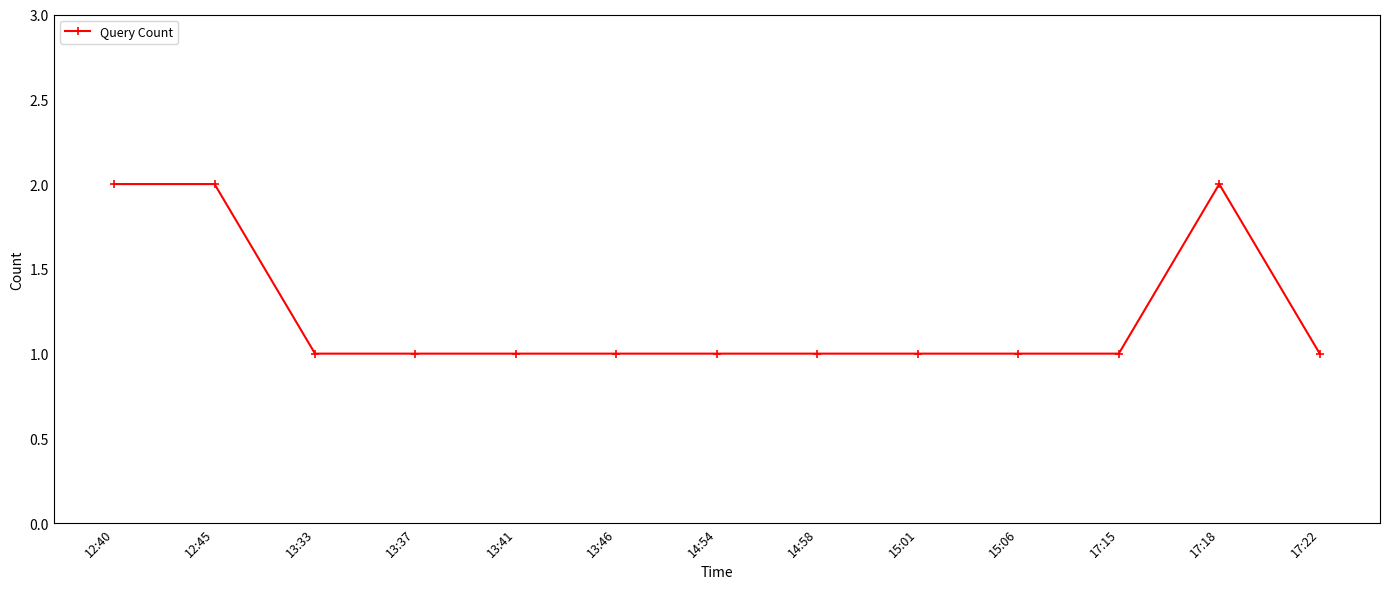

What is the value of the 11th point from the left?

1